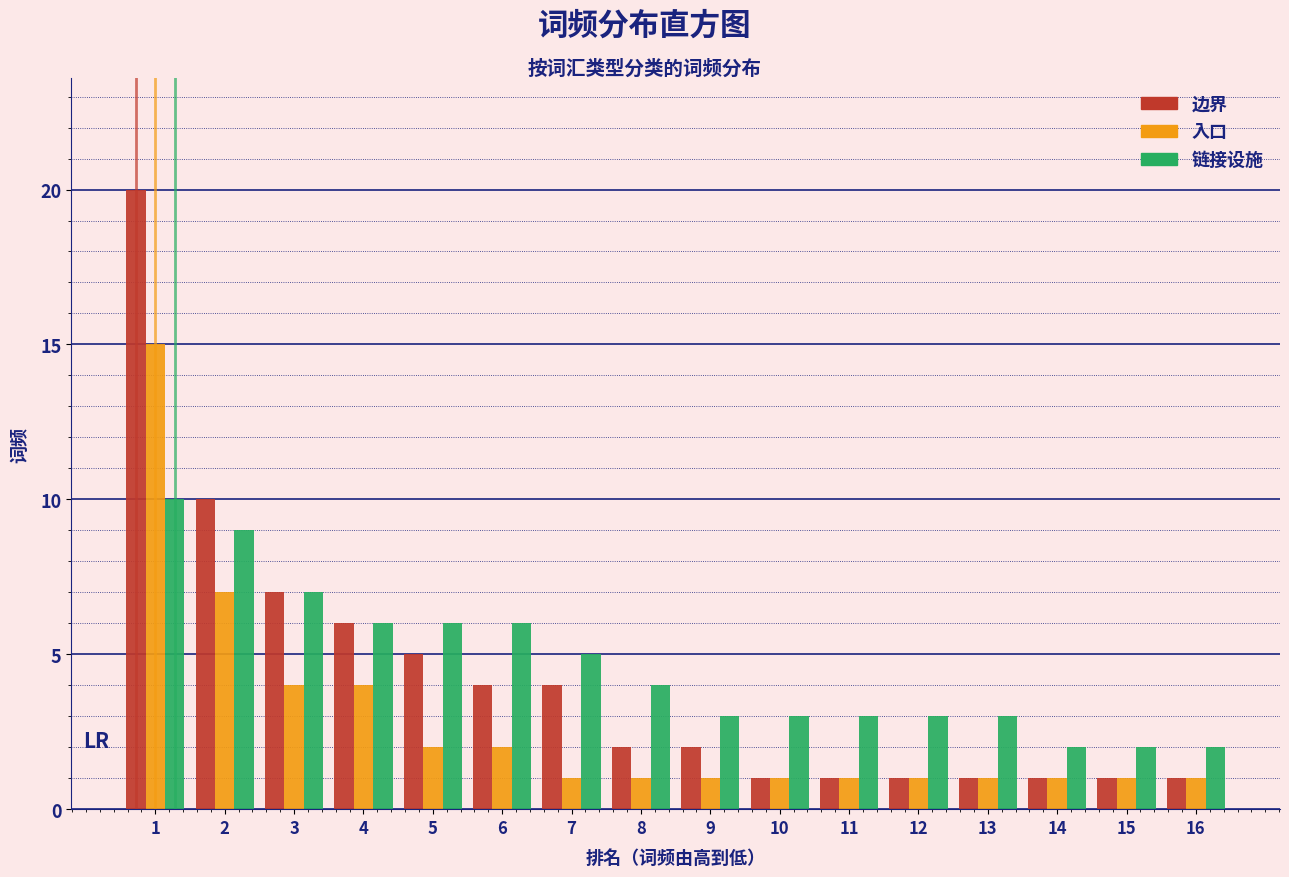

Is it true that 入口 equals 7 at 2?

True